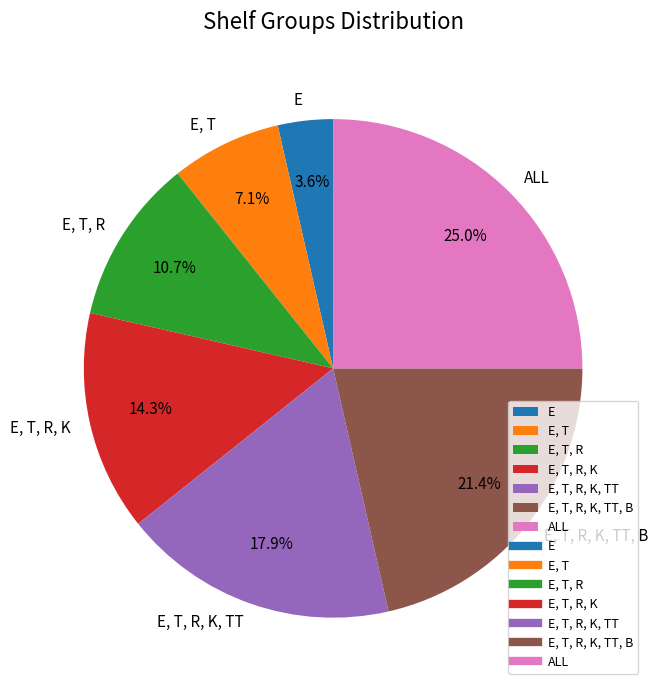

Rank the categories by value from lowest to highest.

E, E, T, E, T, R, E, T, R, K, E, T, R, K, TT, E, T, R, K, TT, B, ALL